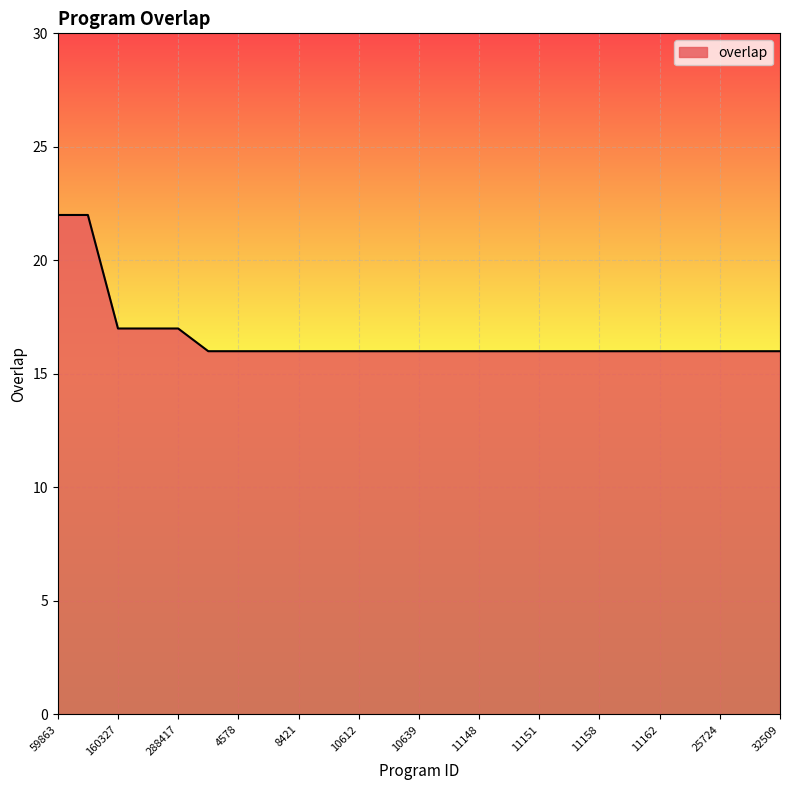

What is the difference between the maximum and minimum values?

6